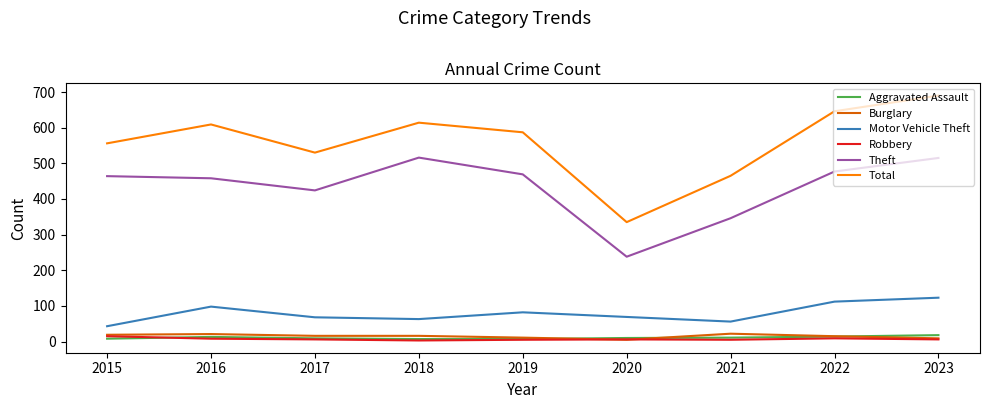

The value of Robbery at 2019 is 5. True or false?

True